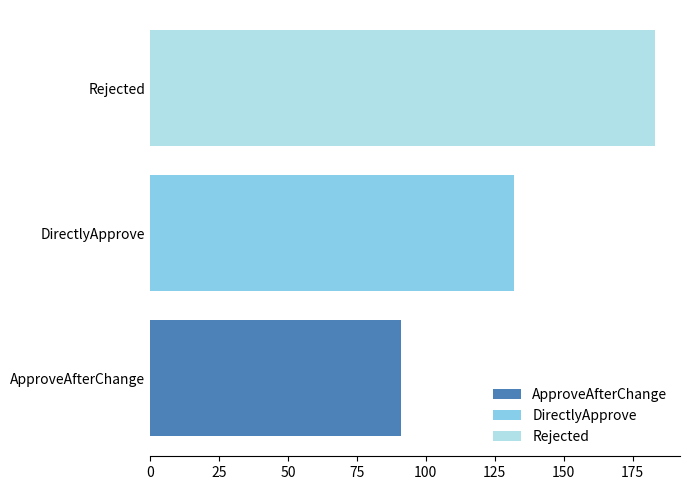

Rank the series by their average value, from highest to lowest.

Rejected, DirectlyApprove, ApproveAfterChange